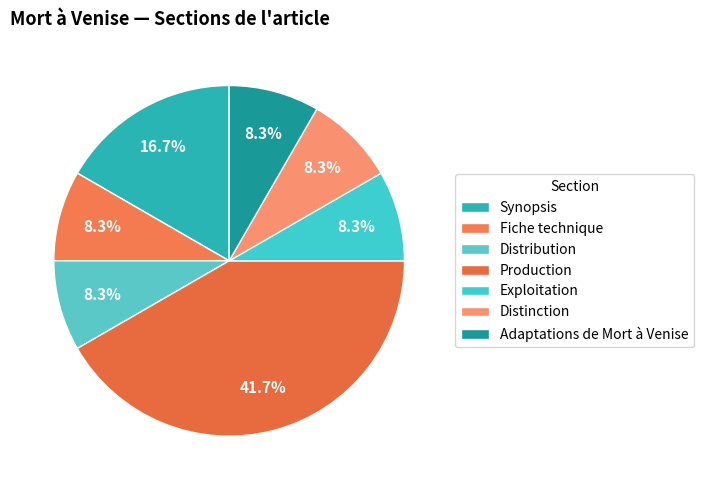

How many slices are in this pie chart?

7